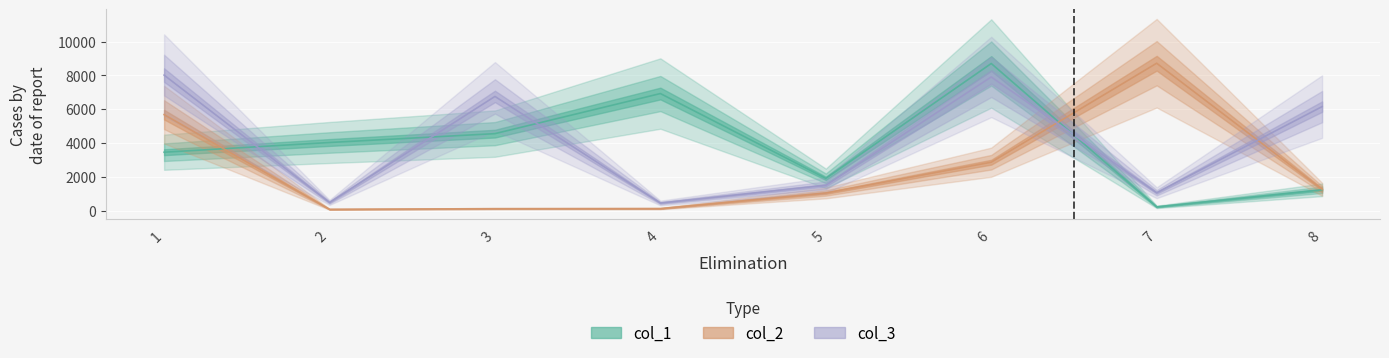

At how many categories does at least one series exceed 133?

8